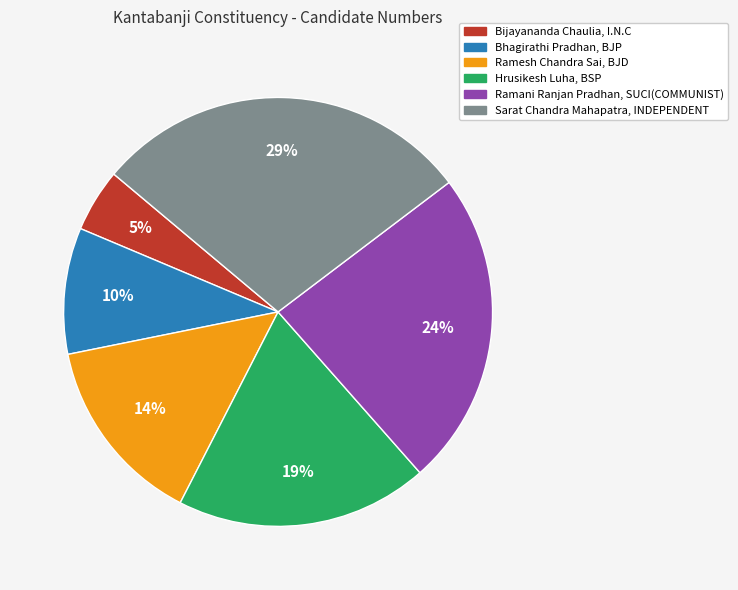

What percentage is the Bijayananda Chaulia, I.N.C slice, to the nearest percent?

5%